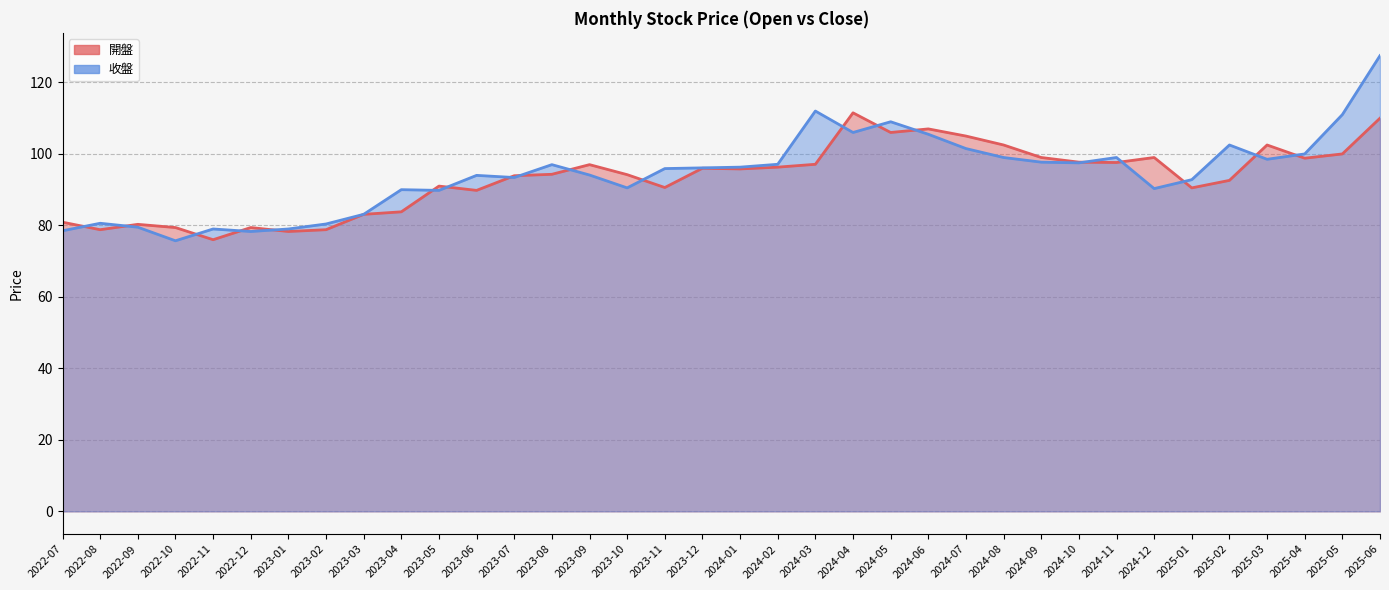

True or false: 開盤 has more than 2 points higher than both neighbors.

True